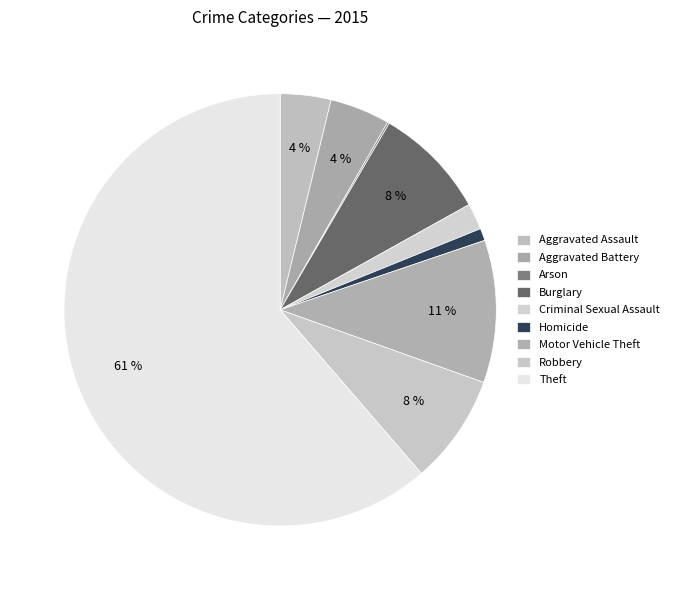

What percentage is the Robbery slice, to the nearest percent?

8%